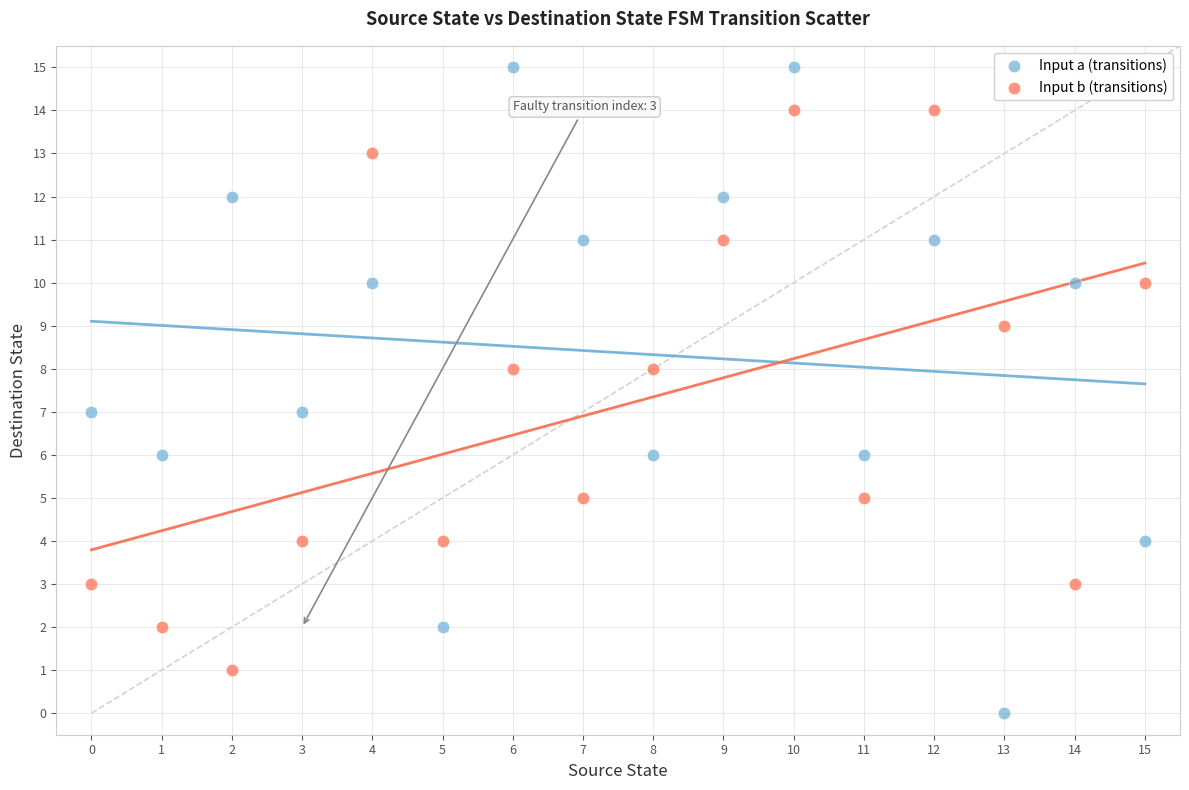

What are all the series names shown in the legend?

Input a (transitions), Input b (transitions)